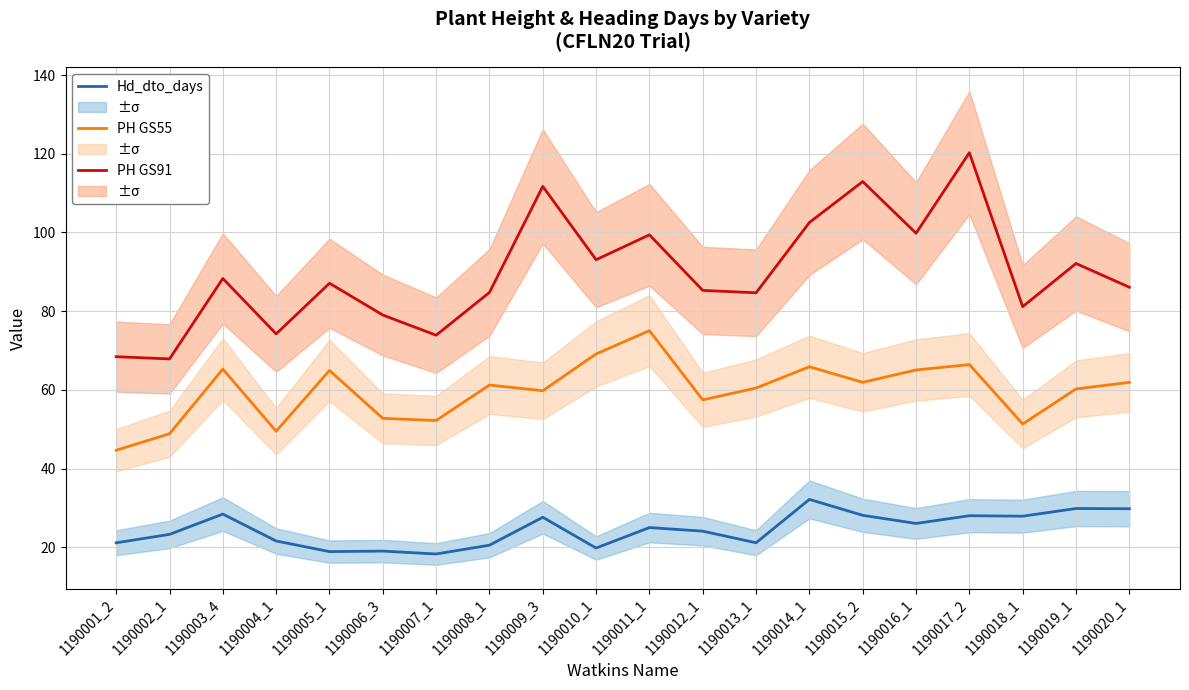

How many lines are shown in the chart?

3